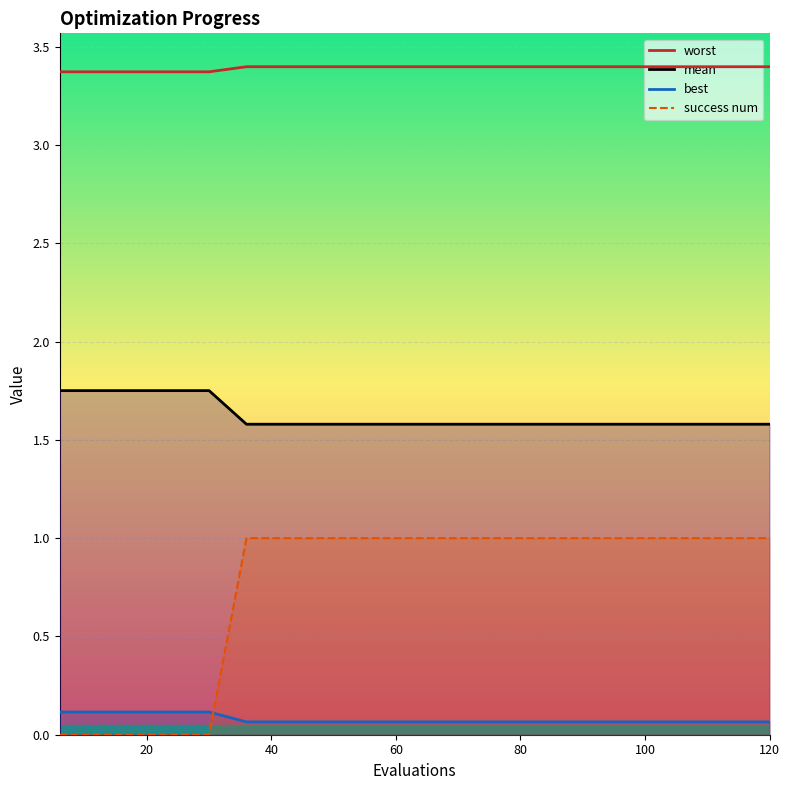

Reading left to right, extract all data points from this chart.

mean: 0.1	0.1	0.1	0.1	0.1	0.1	0.1	0.1	0.1	0.1	0.1	0.1	0.1	0.1	0.1	0.1	0.1	0.1	0.1	0.1
best: 1.8	1.8	1.8	1.8	1.8	1.6	1.6	1.6	1.6	1.6	1.6	1.6	1.6	1.6	1.6	1.6	1.6	1.6	1.6	1.6
worst: 3.4	3.4	3.4	3.4	3.4	3.4	3.4	3.4	3.4	3.4	3.4	3.4	3.4	3.4	3.4	3.4	3.4	3.4	3.4	3.4
success num: 0.0	0.0	0.0	0.0	0.0	1.0	1.0	1.0	1.0	1.0	1.0	1.0	1.0	1.0	1.0	1.0	1.0	1.0	1.0	1.0